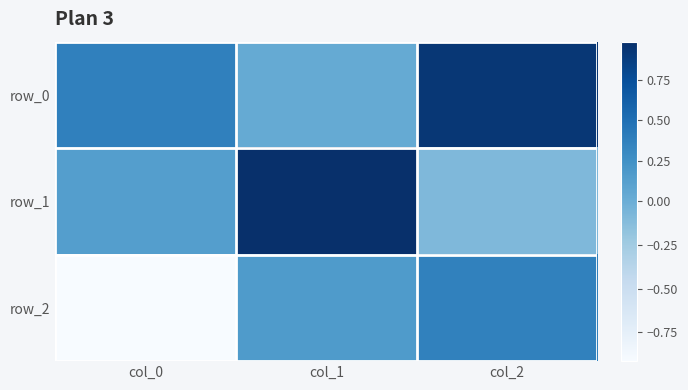

Which category has the lowest value in the row_1 series?

col_2